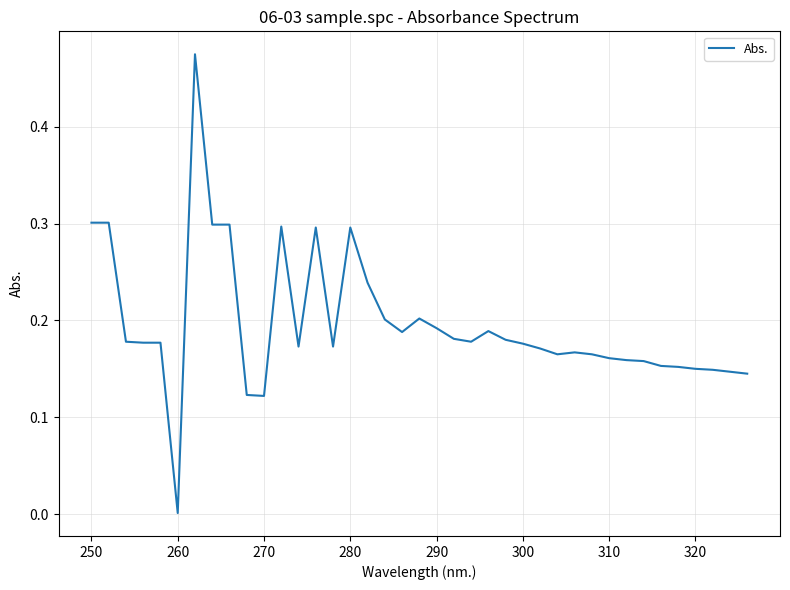

What is the difference between the maximum and minimum values?

0.5